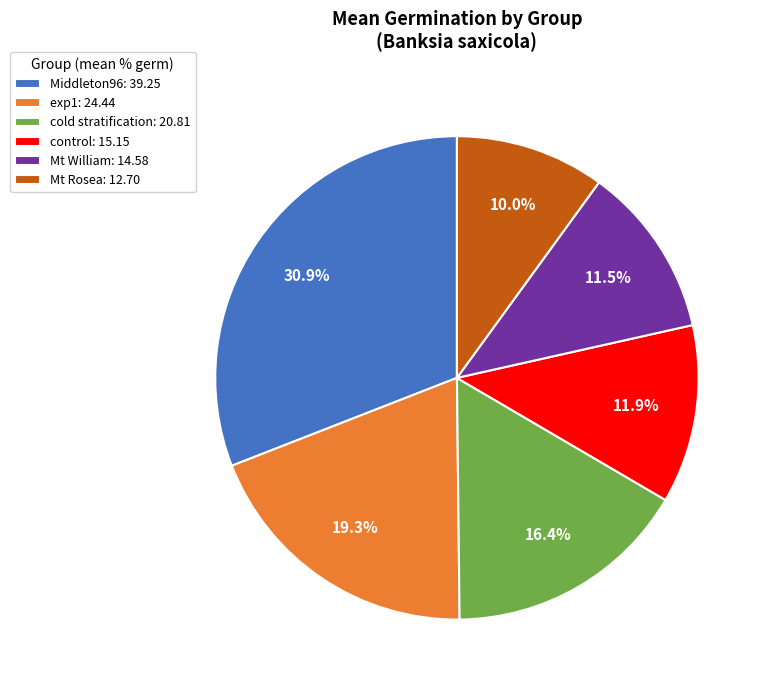

Combined, what portion of the pie is exp1: 24.44 and Middleton96: 39.25?

50.2%